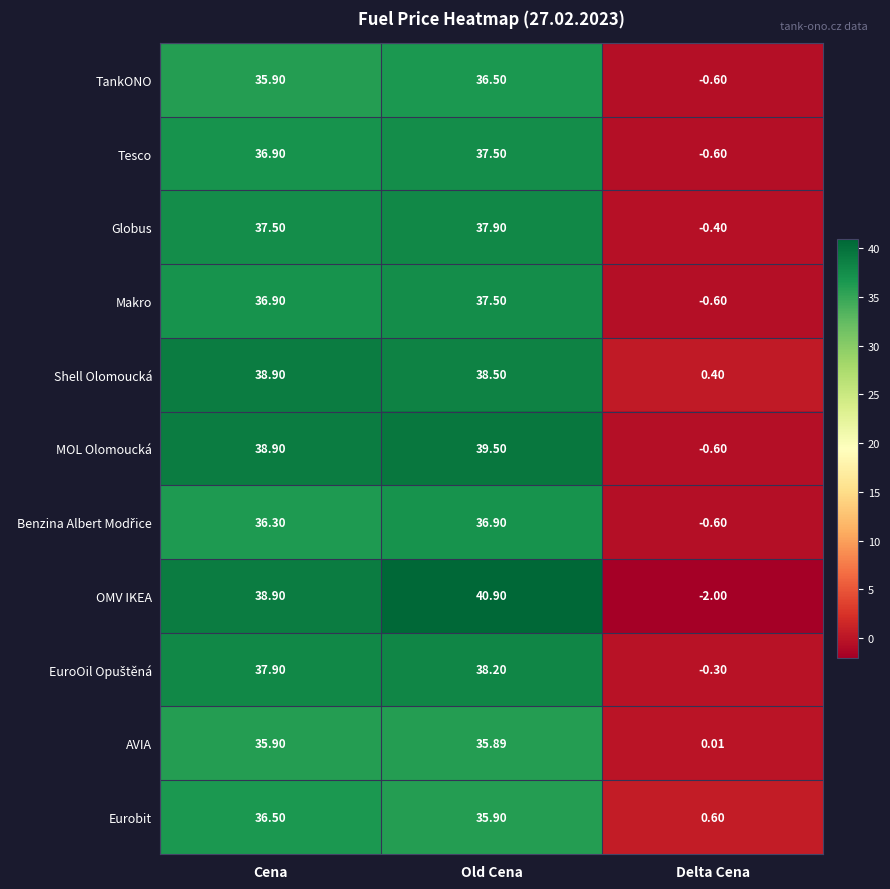

At which label does MOL Olomoucká reach its peak?

Old Cena